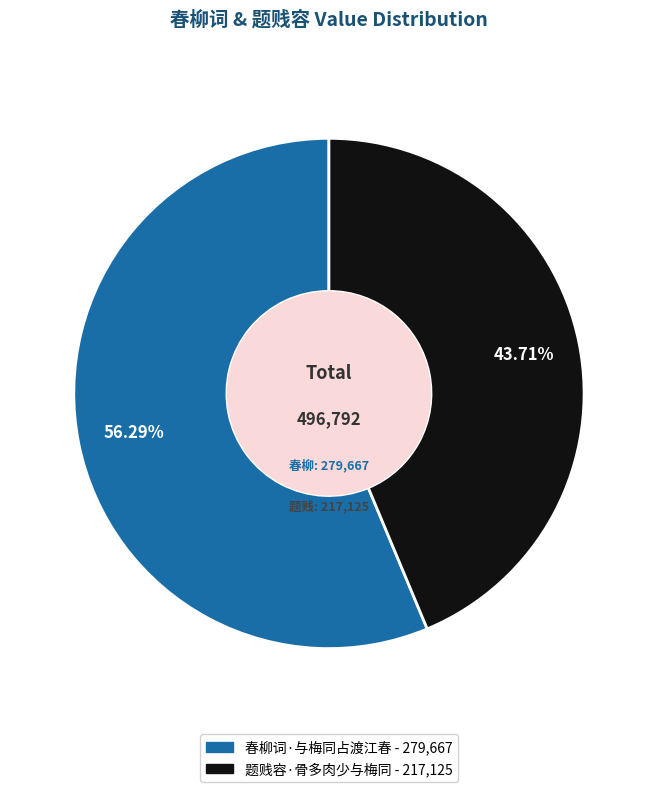

What is the largest slice in the pie chart?

春柳词·与梅同占渡江春